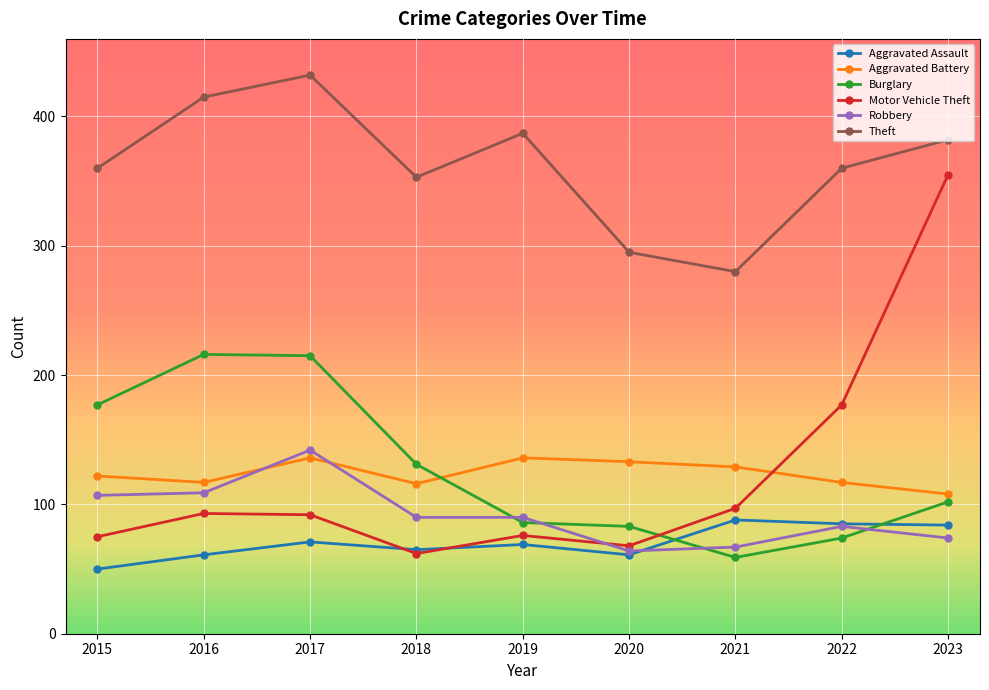

What is the greatest value displayed?

432